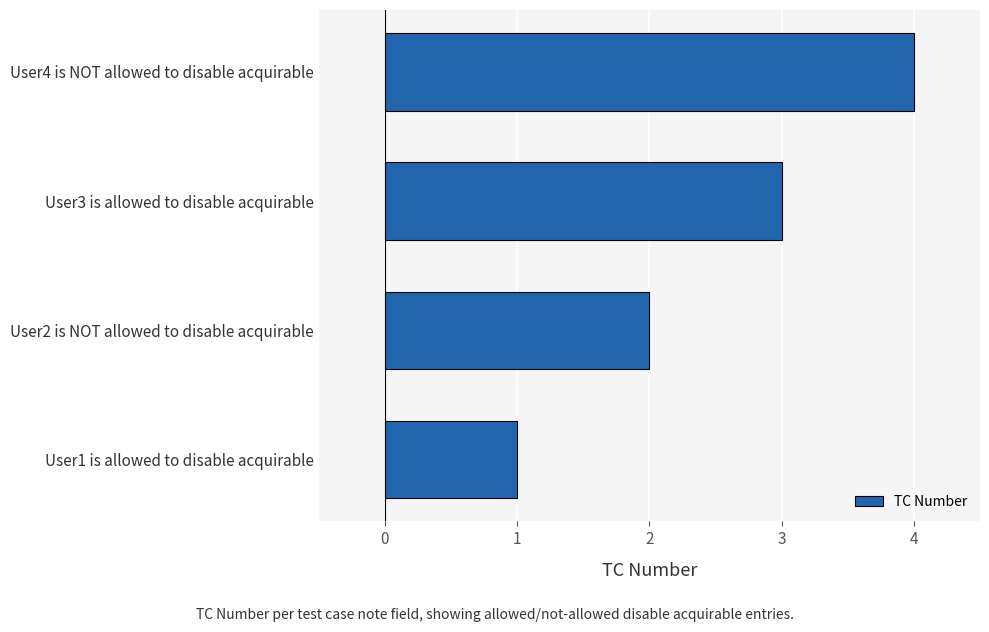

Which has a higher value, User4 is NOT allowed to disable acquirable or User1 is allowed to disable acquirable?

User4 is NOT allowed to disable acquirable